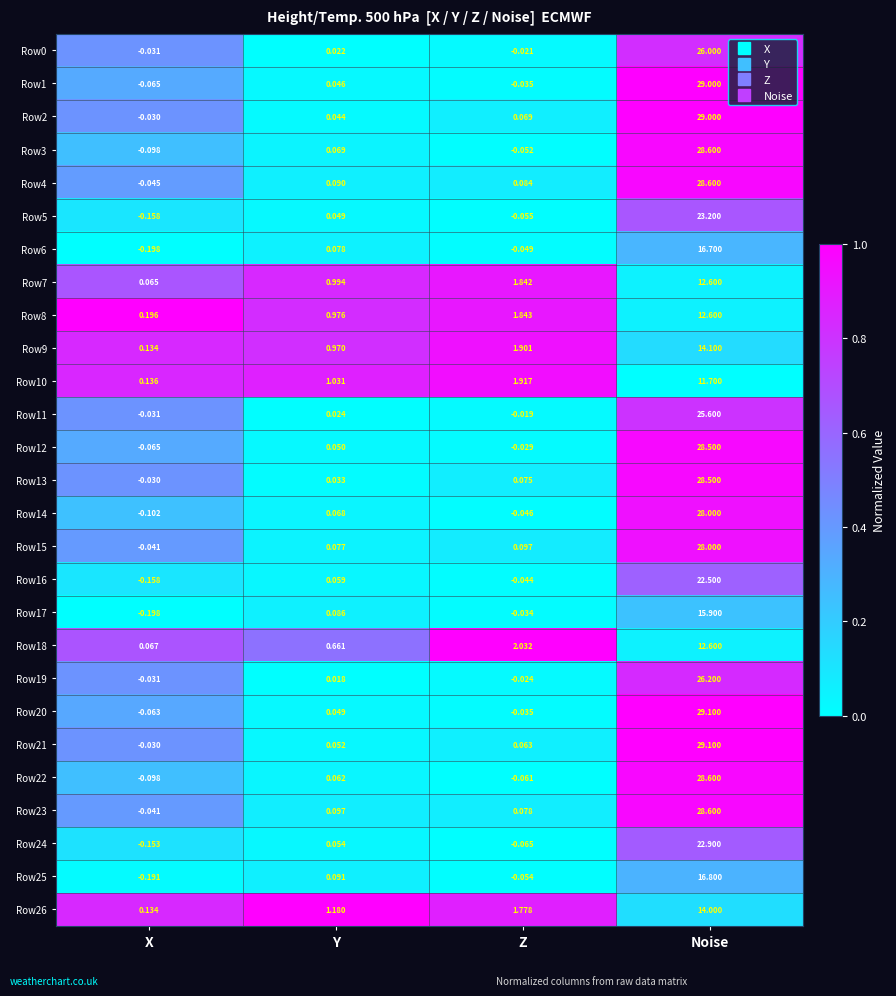

At which category is the sum across all series the highest?

Noise